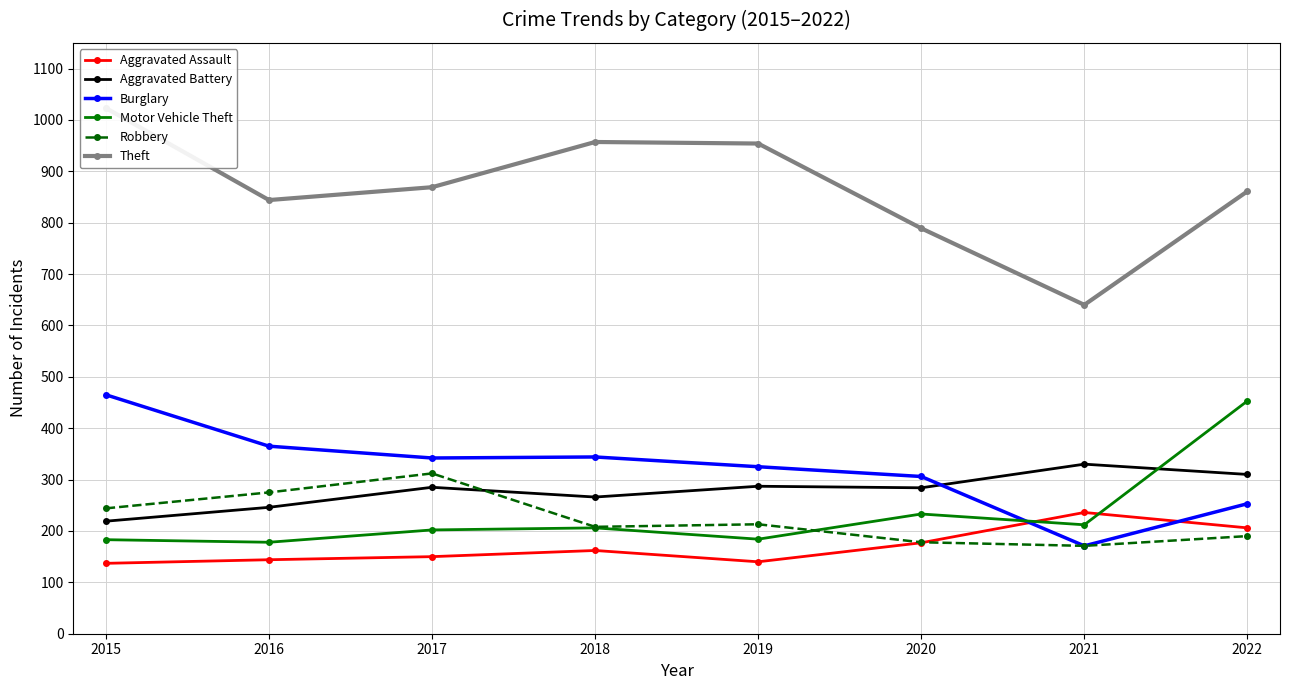

How many lines are shown in the chart?

6